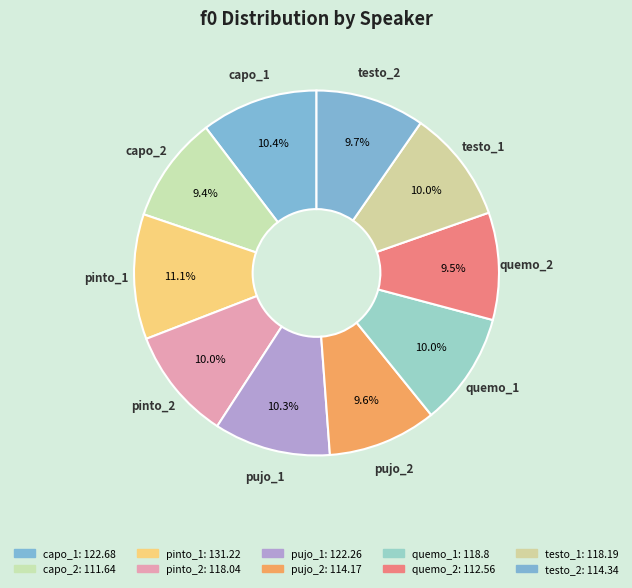

Does pujo_1 represent more than half of the total?

No